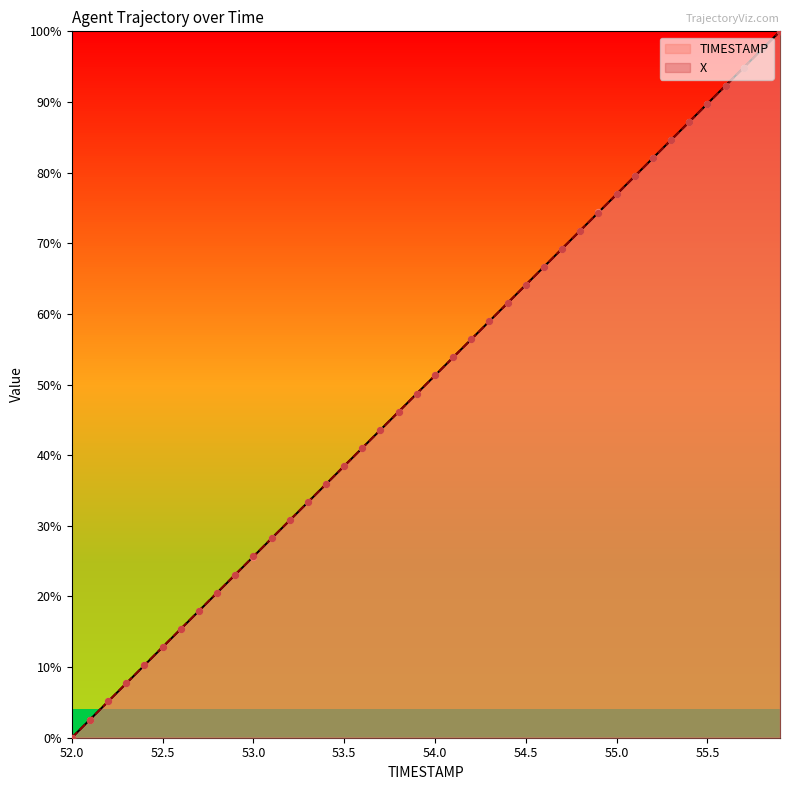

Which series contains the highest Y value?

TIMESTAMP